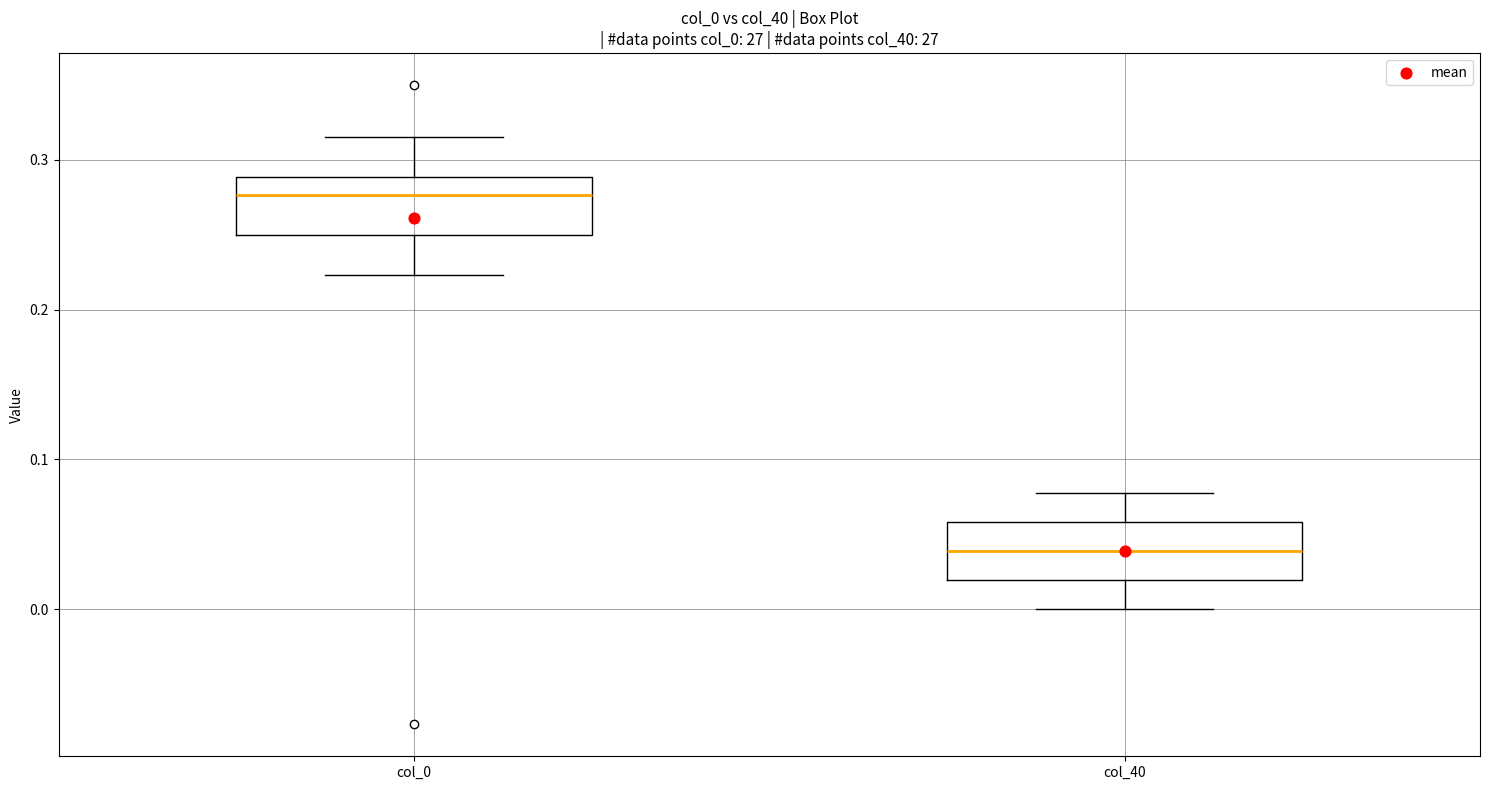

Where does the median line of the box for col_0 sit on the y-axis? The values are not printed on the chart, so give them approximately, as read against the axis.

0.28